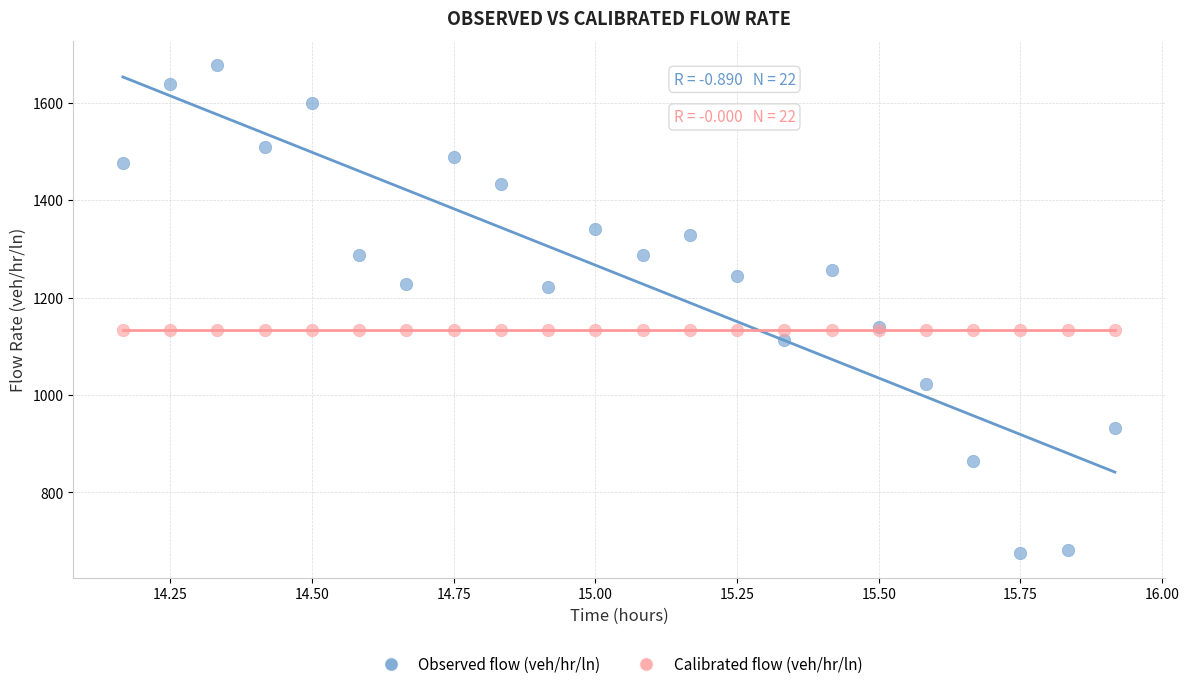

Which series reaches the maximum Y coordinate?

Observed flow (veh/hr/ln)